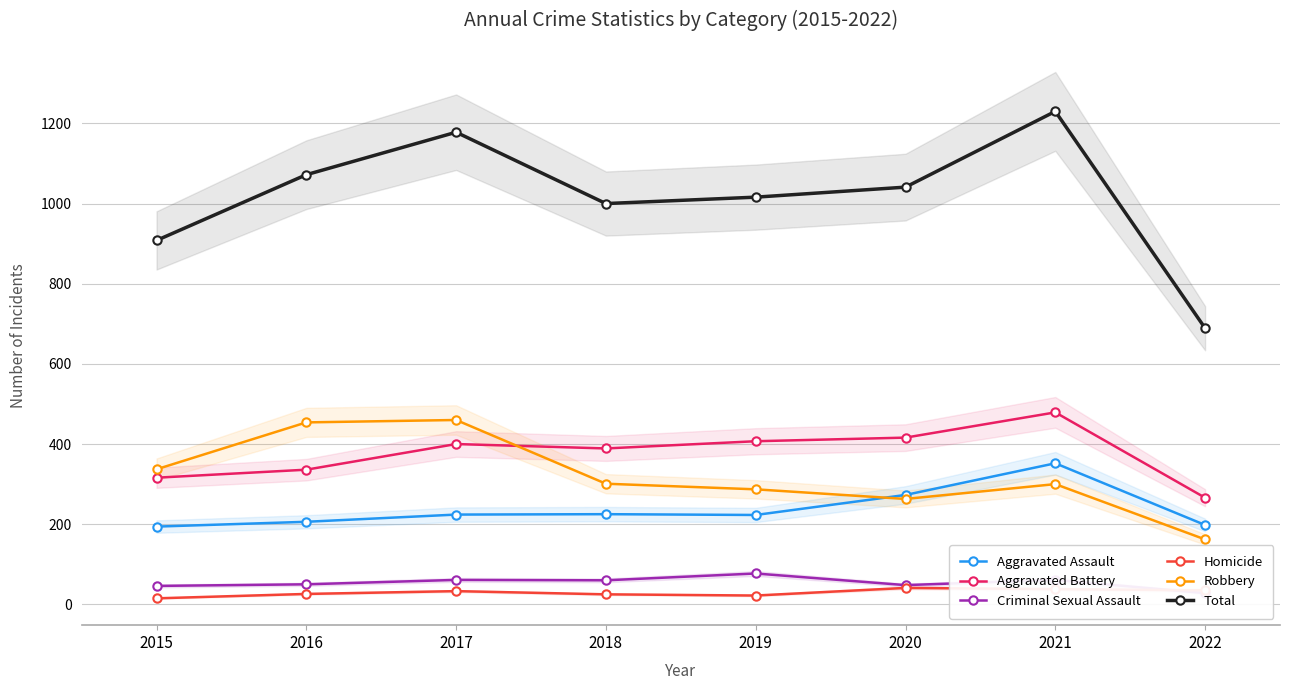

What is the difference between the maximum and minimum values in the Total series?

541